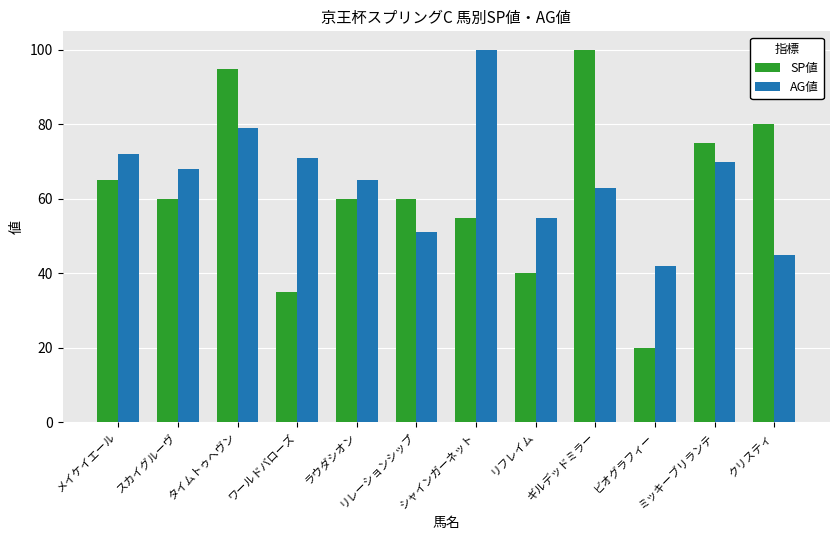

List the labels in order of AG値 value, largest first.

シャインガーネット, タイムトゥヘヴン, メイケイエール, ワールドバローズ, ミッキーブリランテ, スカイグルーヴ, ラウダシオン, ギルデッドミラー, リフレイム, リレーションシップ, クリスティ, ビオグラフィー